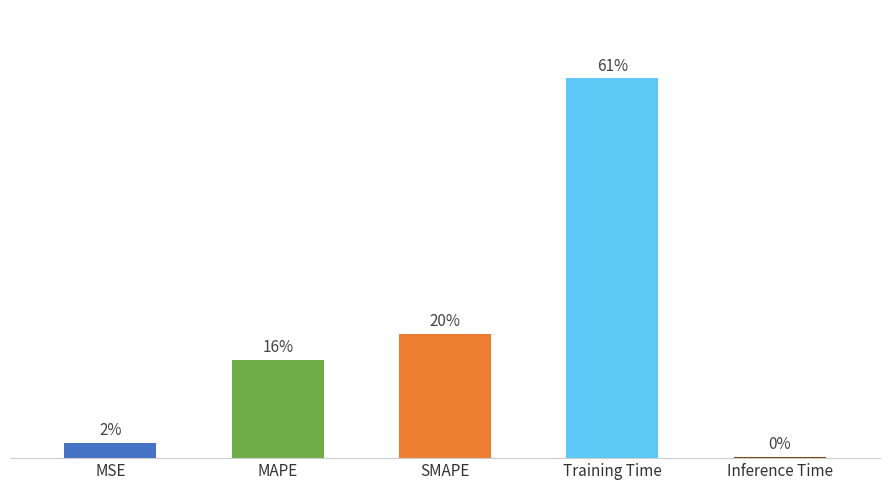

What is the change in value from MSE to MAPE?

+0.4